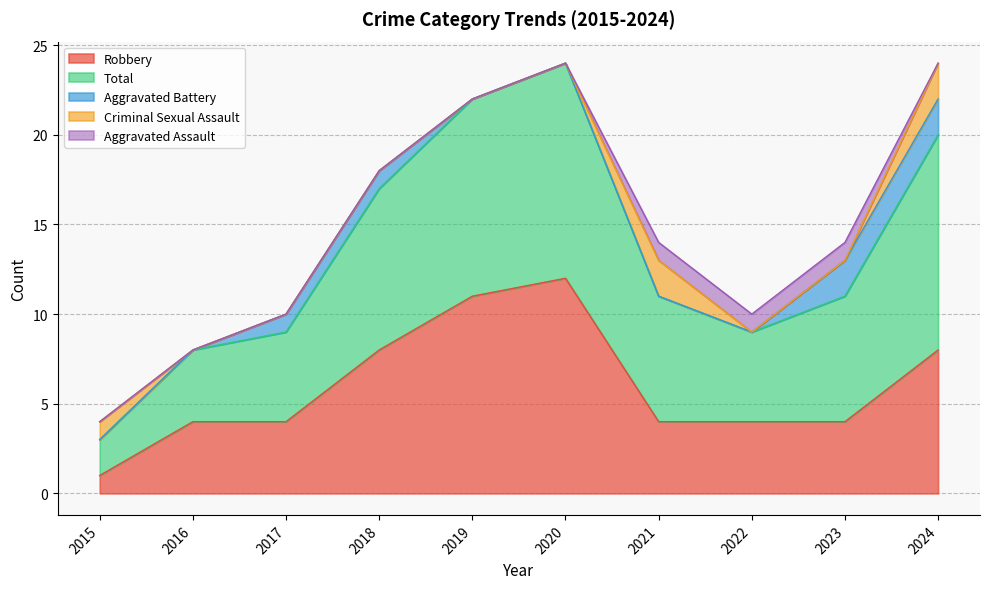

Where is the first local maximum for Criminal Sexual Assault?

2021